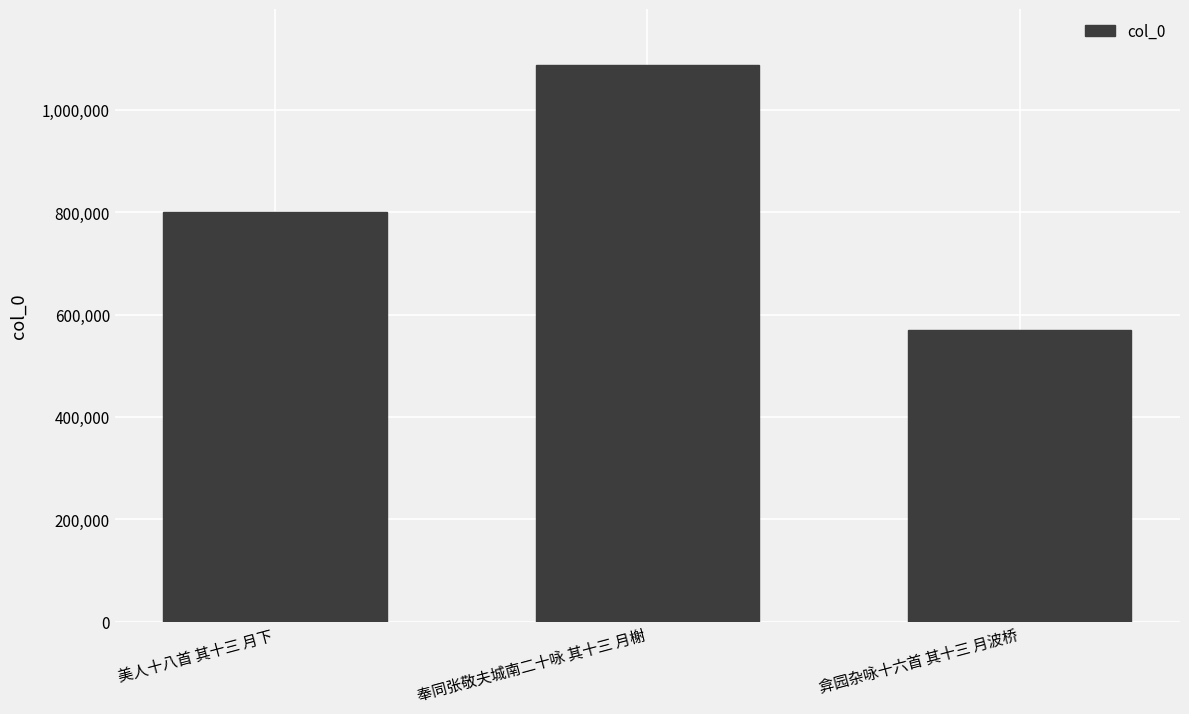

Is it true that the value at 美人十八首 其十三 月下 is 501138?

False